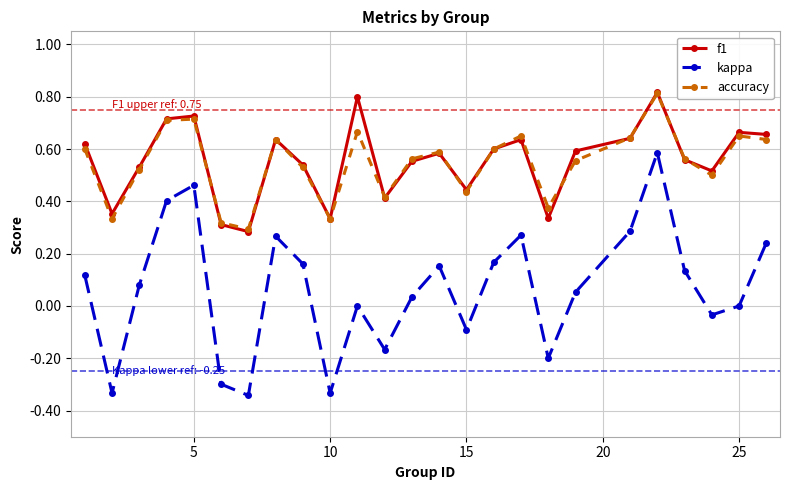

Which series has the widest spread of values?

kappa